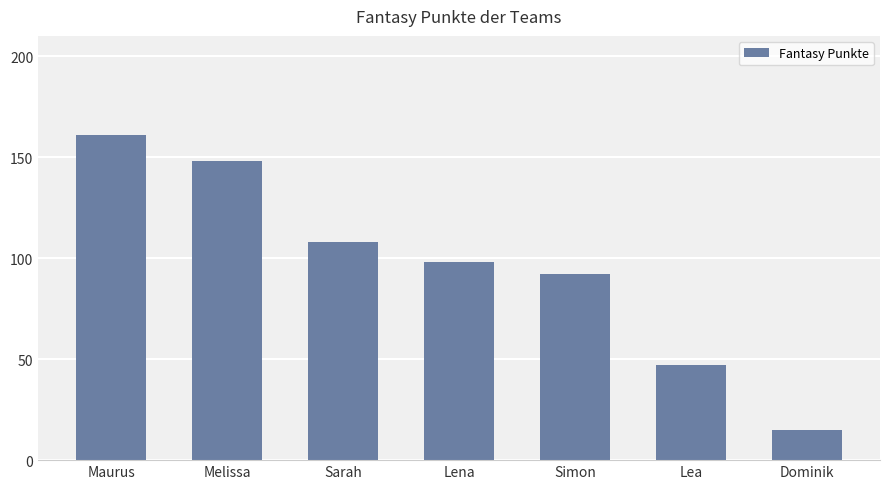

Rank the categories by value from highest to lowest.

Maurus, Melissa, Sarah, Lena, Simon, Lea, Dominik